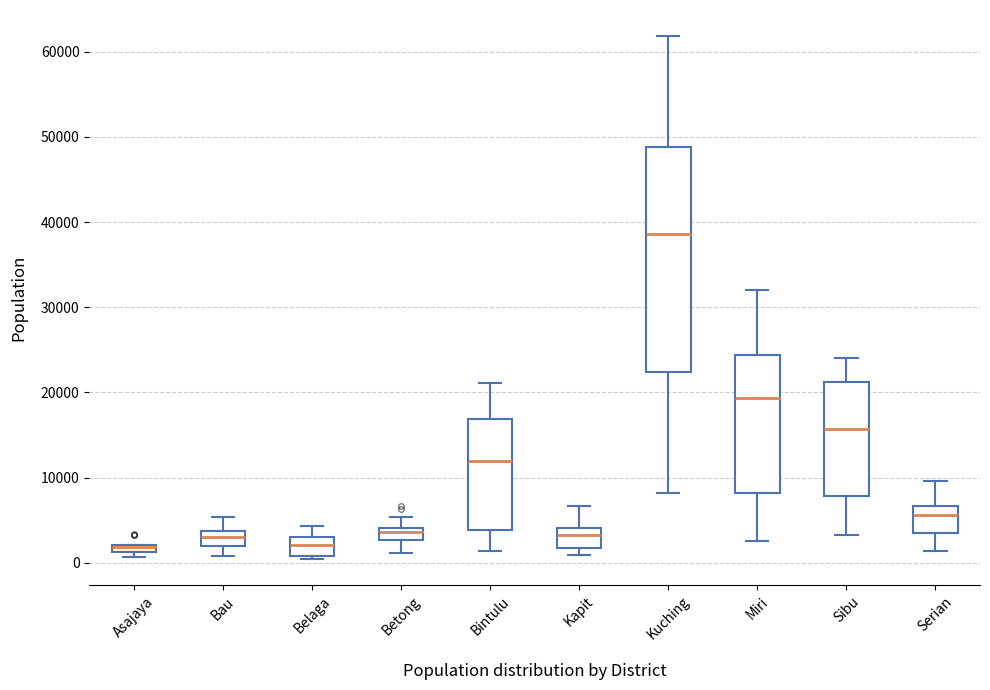

Where does the lower whisker of the box for Bau end on the y-axis? The values are not printed on the chart, so give them approximately, as read against the axis.

1000